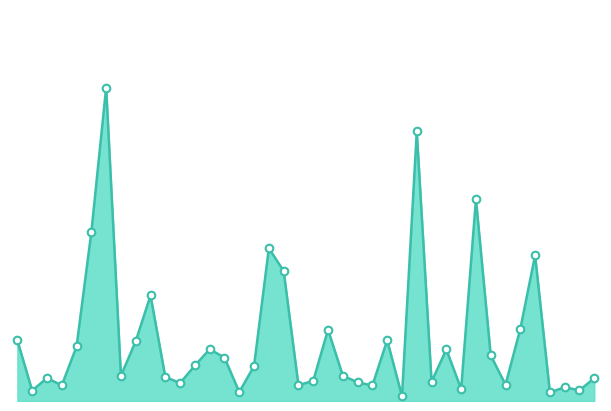

Is this an area chart (filled region under the line)?

Yes